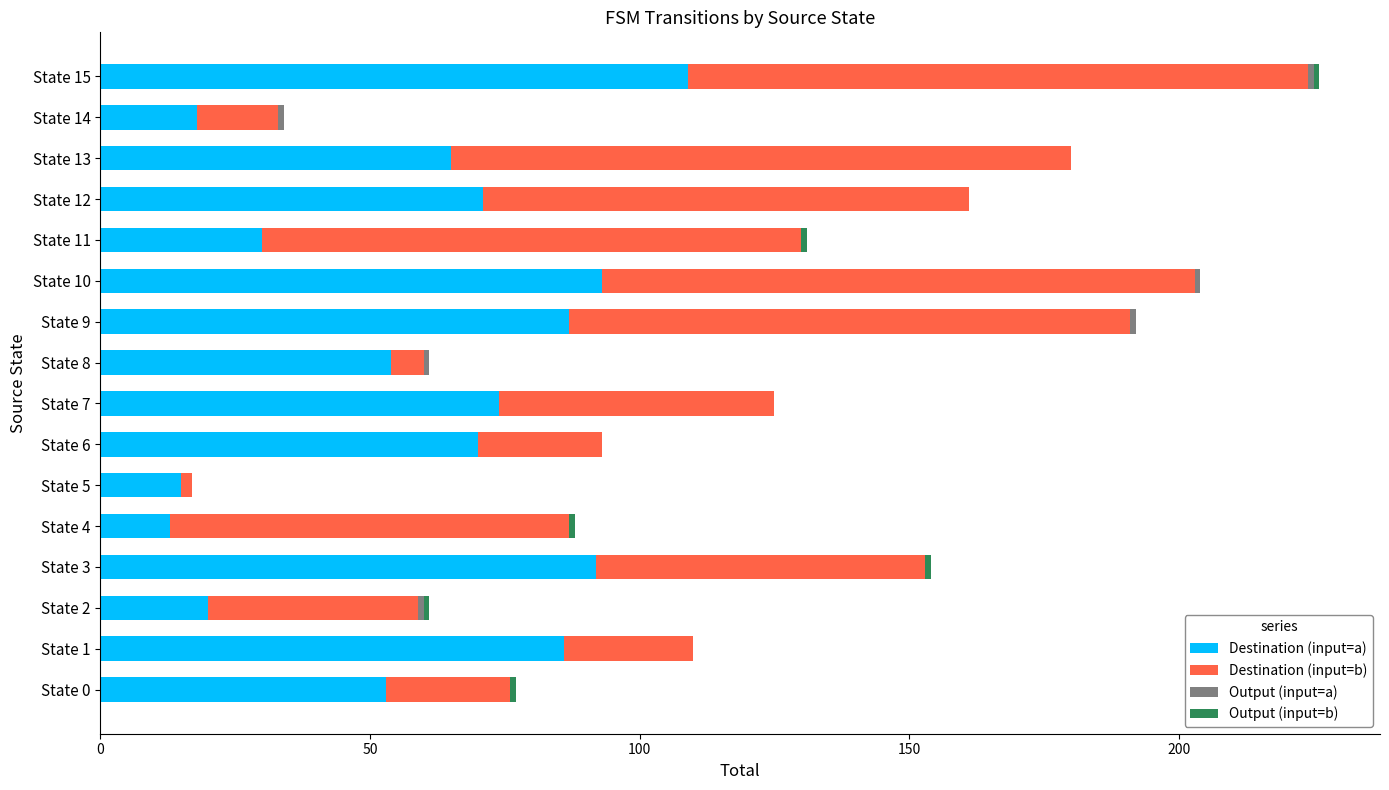

Count the number of categories in the chart.

16